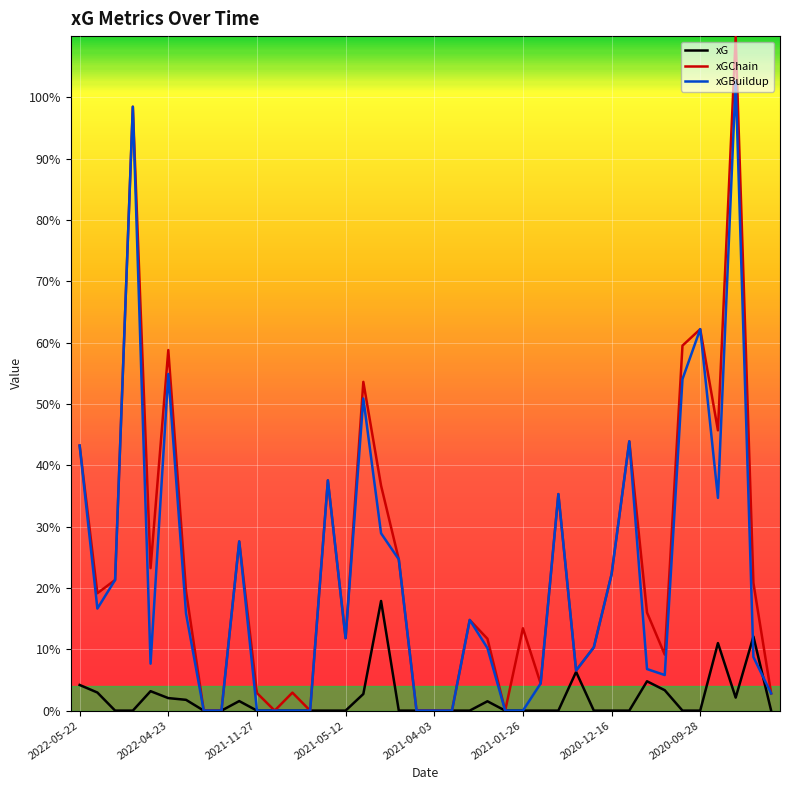

Does the chart have visible grid lines?

Yes